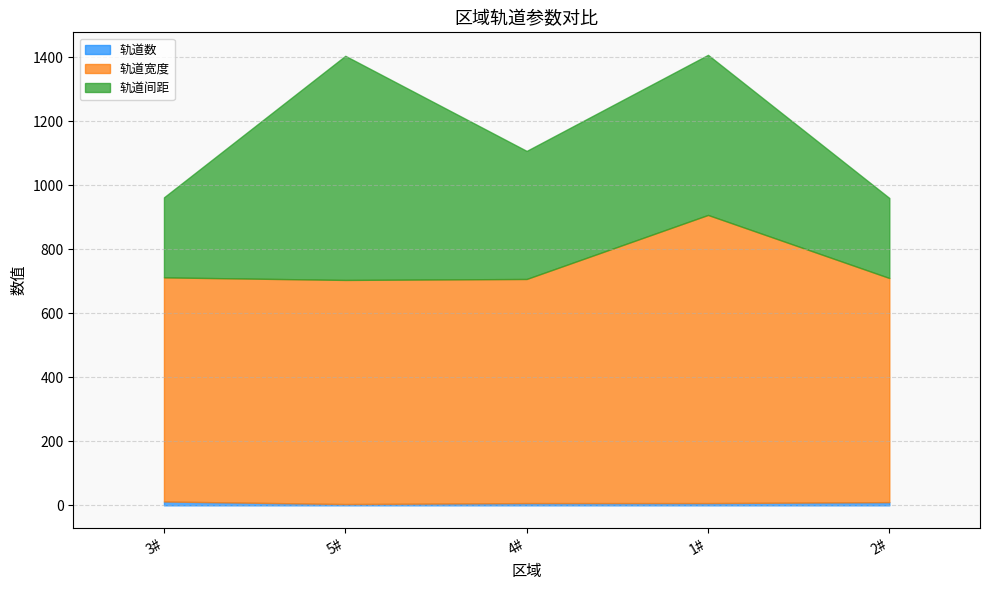

List the labels in order of 轨道数 value, smallest first.

5#, 4#, 1#, 2#, 3#